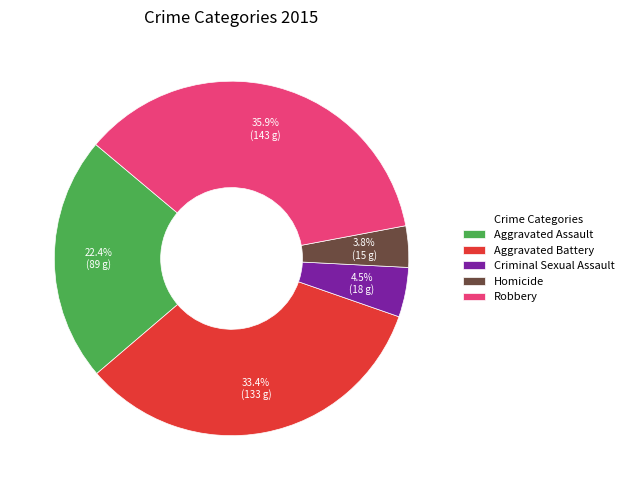

What percentage is NOT represented by Aggravated Battery?

66.6%